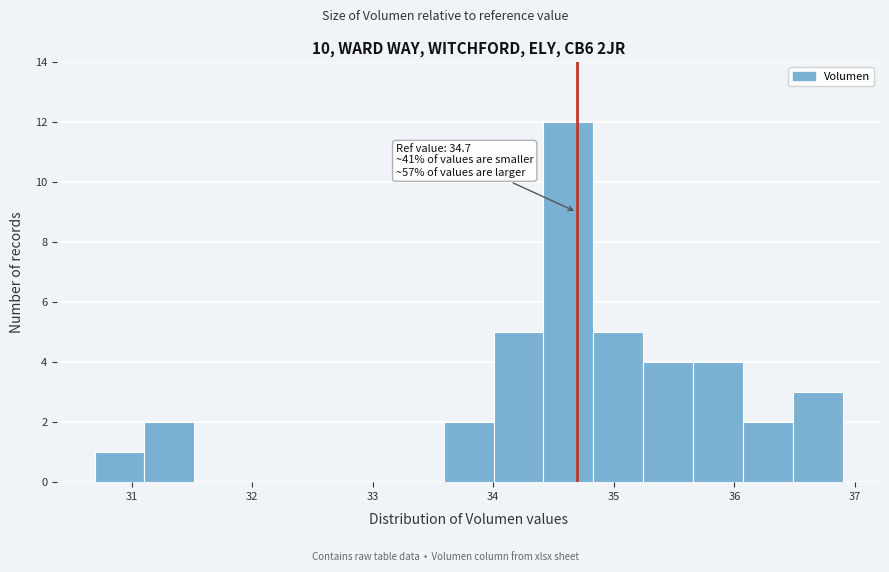

Over which range of the x-axis is the bar tallest?

34.4 to 34.8